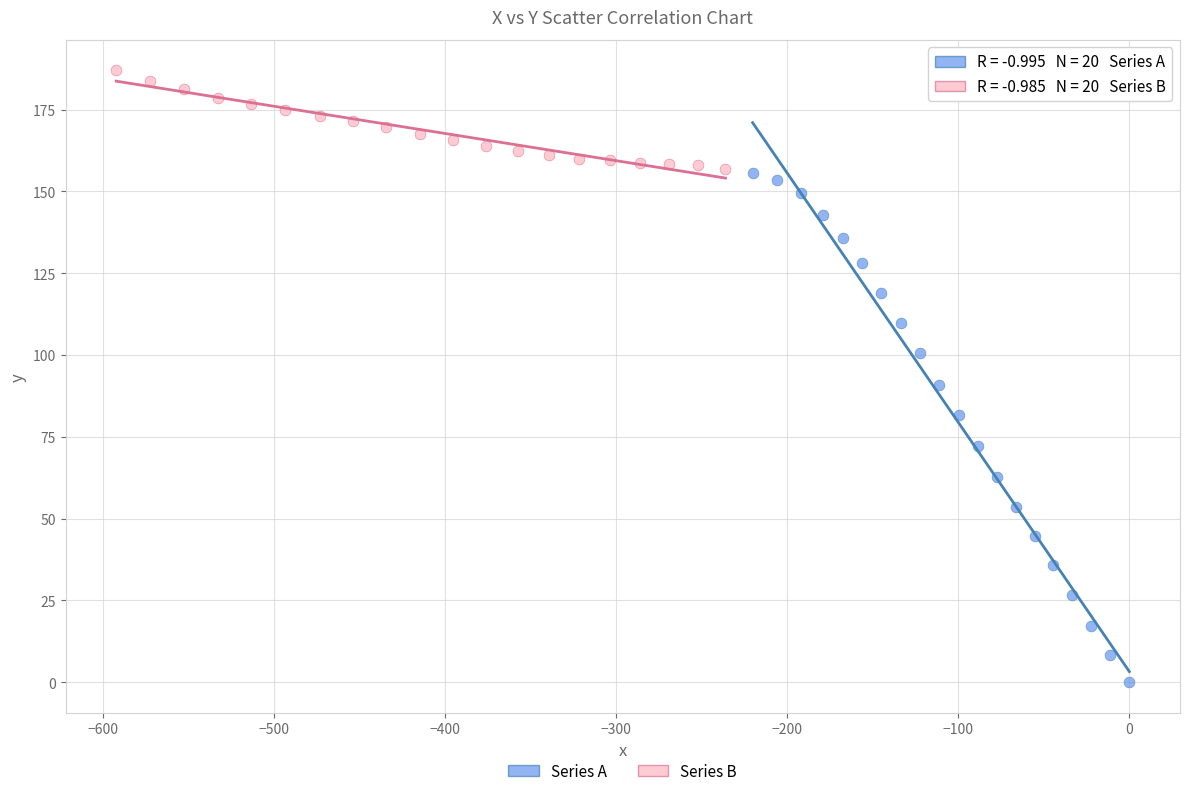

Which series reaches the minimum Y coordinate?

Series A